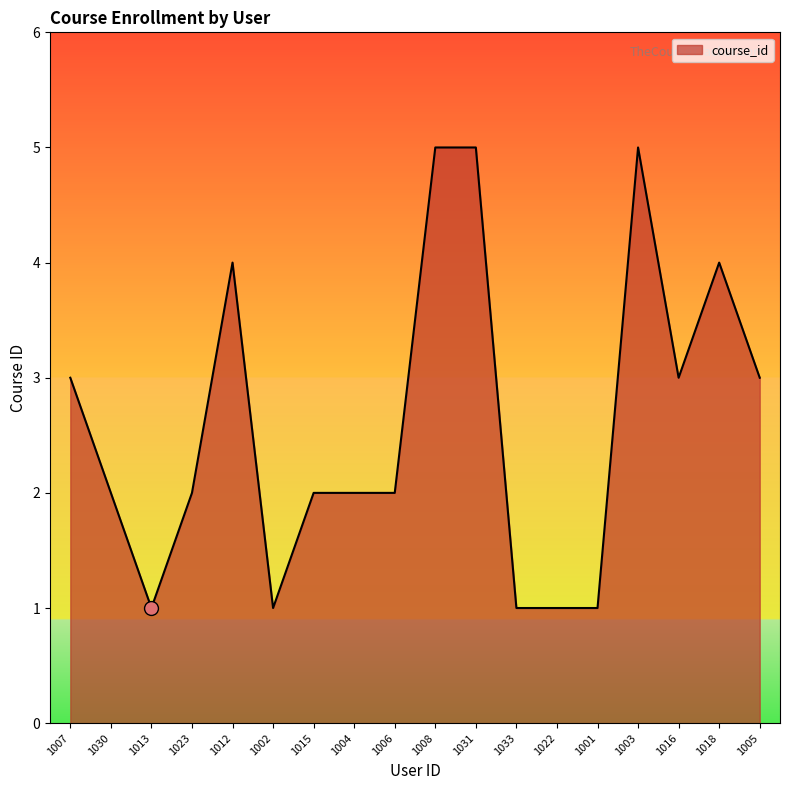

What position from the right is 1015?

12